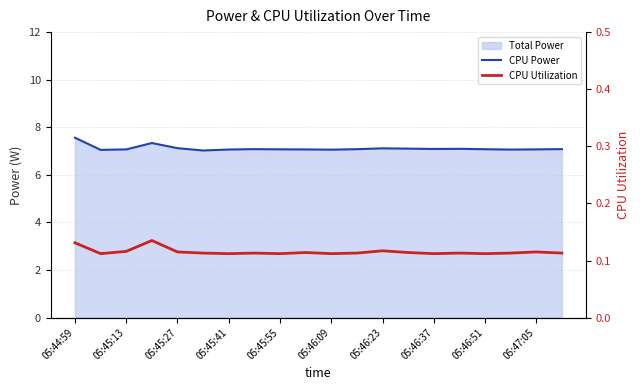

What is the greatest value displayed?

7.6